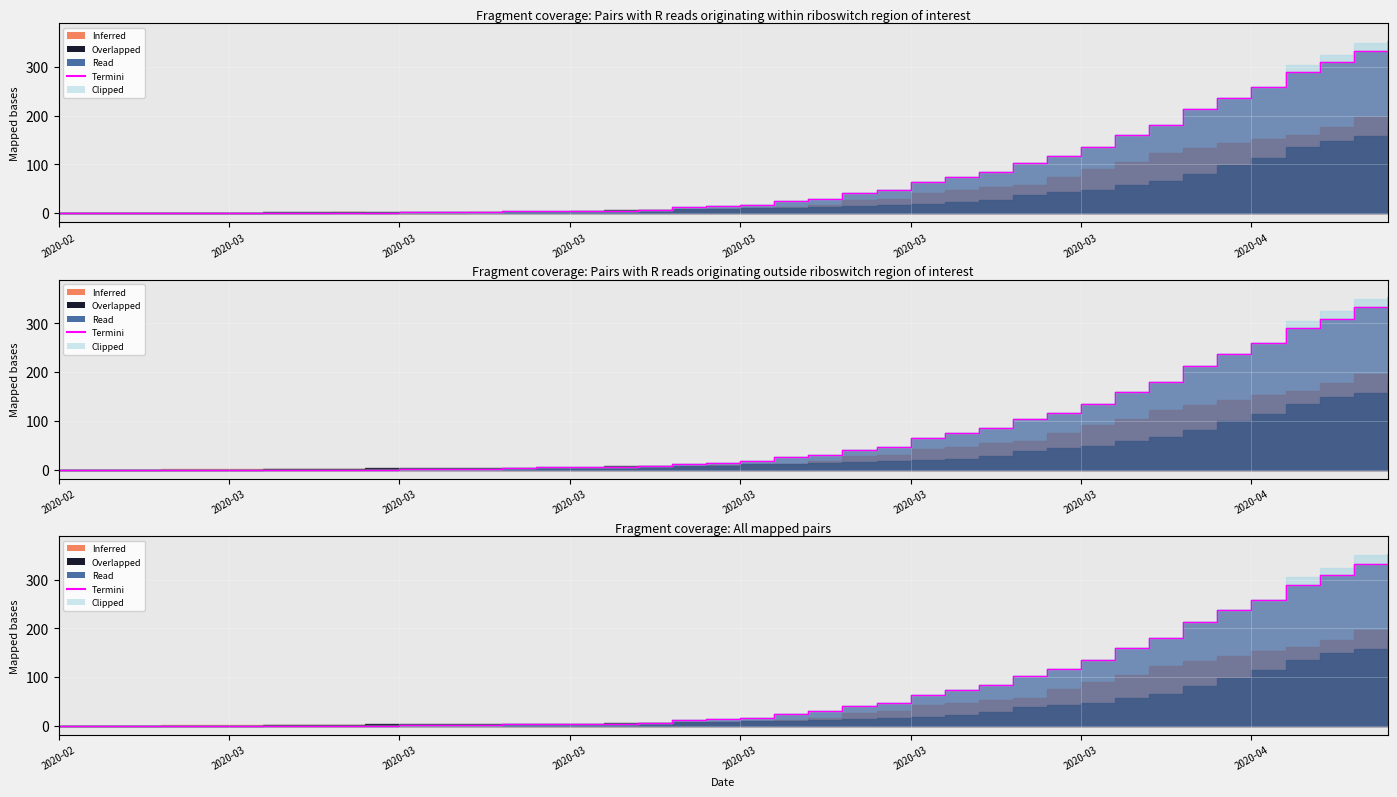

The value at 13 is 4. True or false?

True